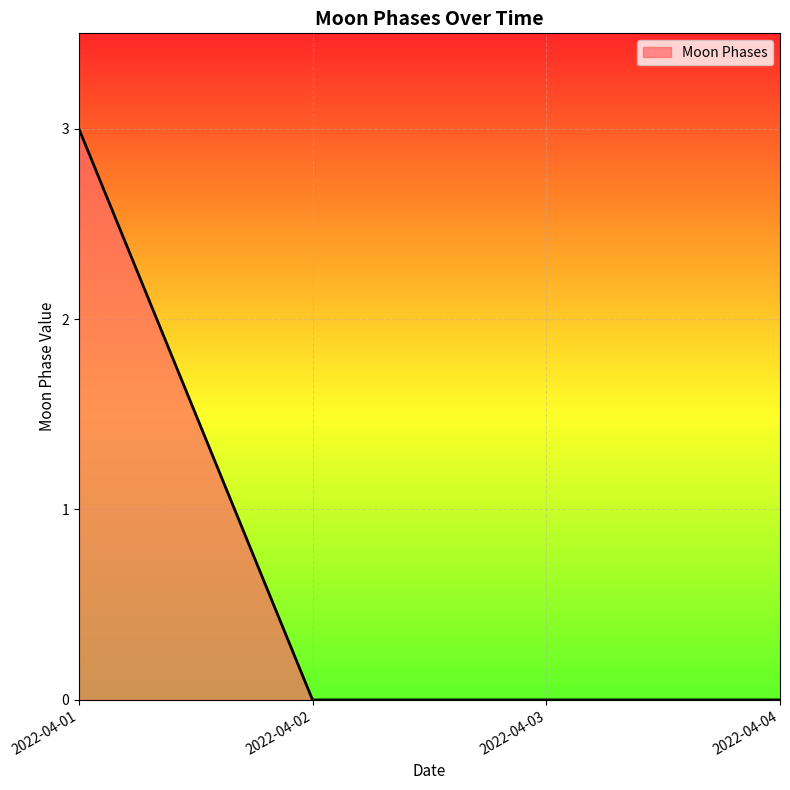

The chart shows a value of 0 at 2022-04-03. True or false?

True